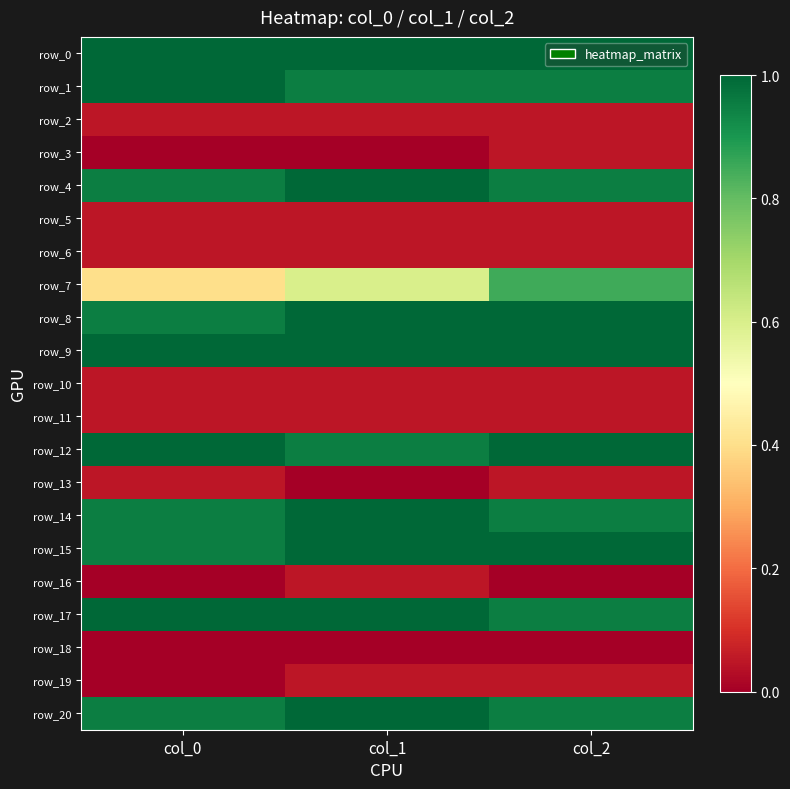

The row_1 series shows 0.5 at col_0. True or false?

False